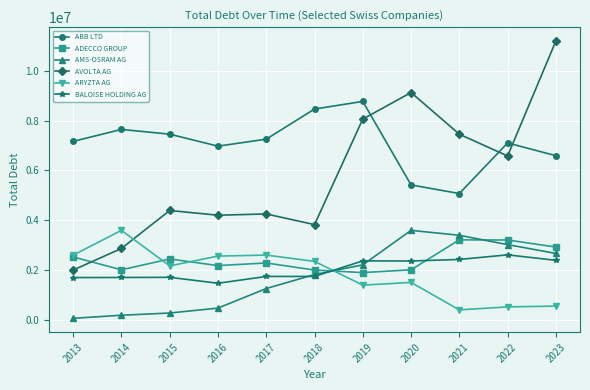

What is the approximate value of ABB LTD at 2014, to the nearest 100?

7644900